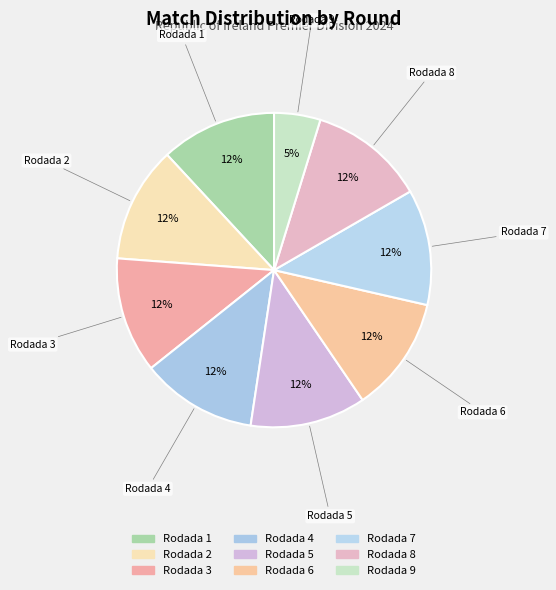

Does any single category account for the majority?

No